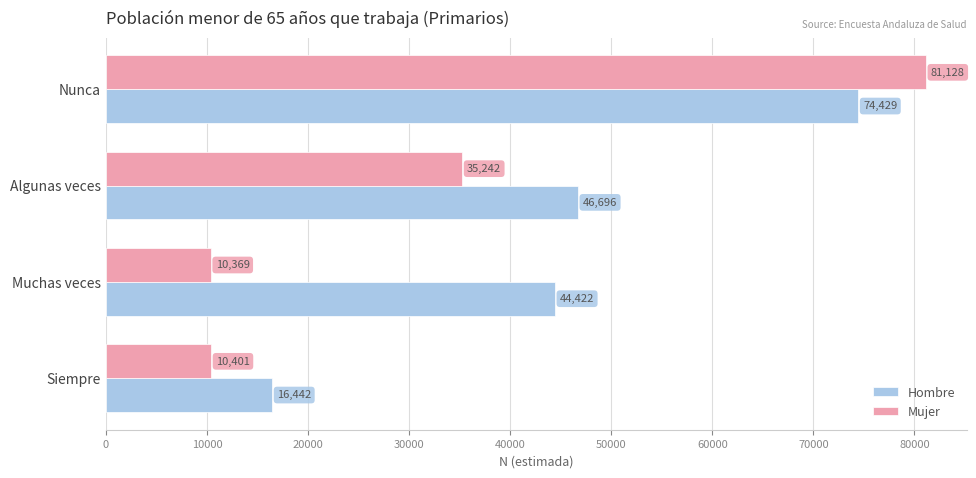

Which series changed the most between Nunca and Siempre?

Mujer